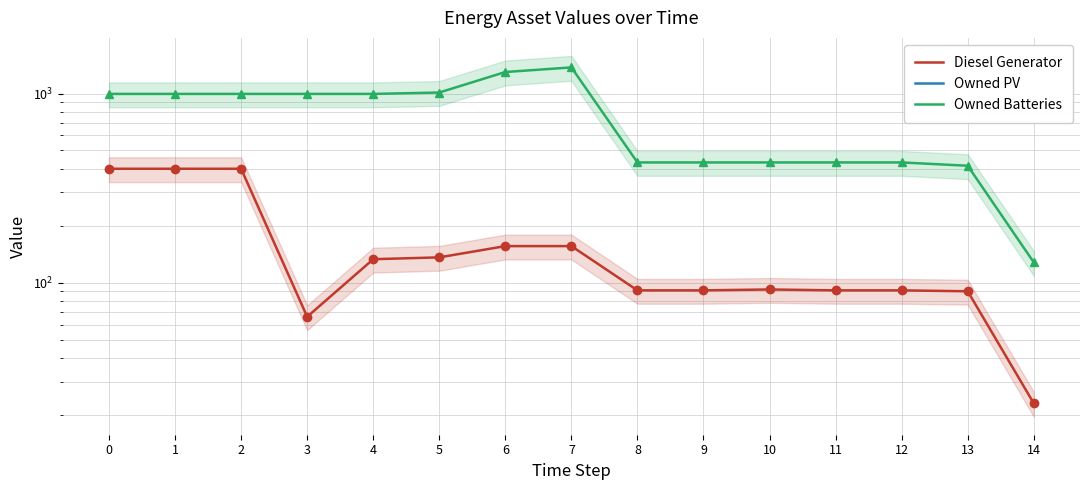

At how many categories does at least one series exceed 813?

8